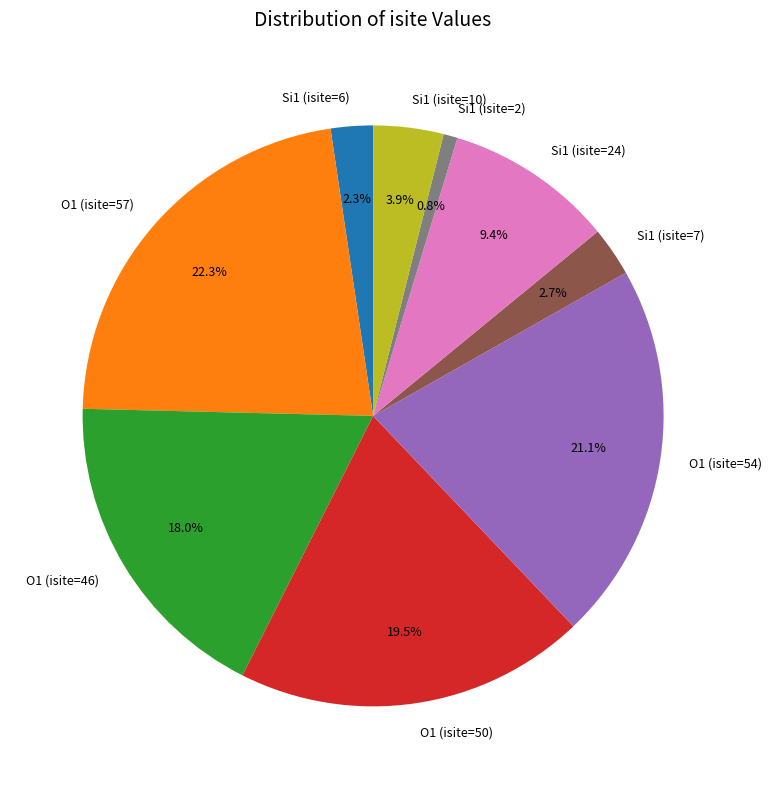

How many segments does this pie chart have?

9